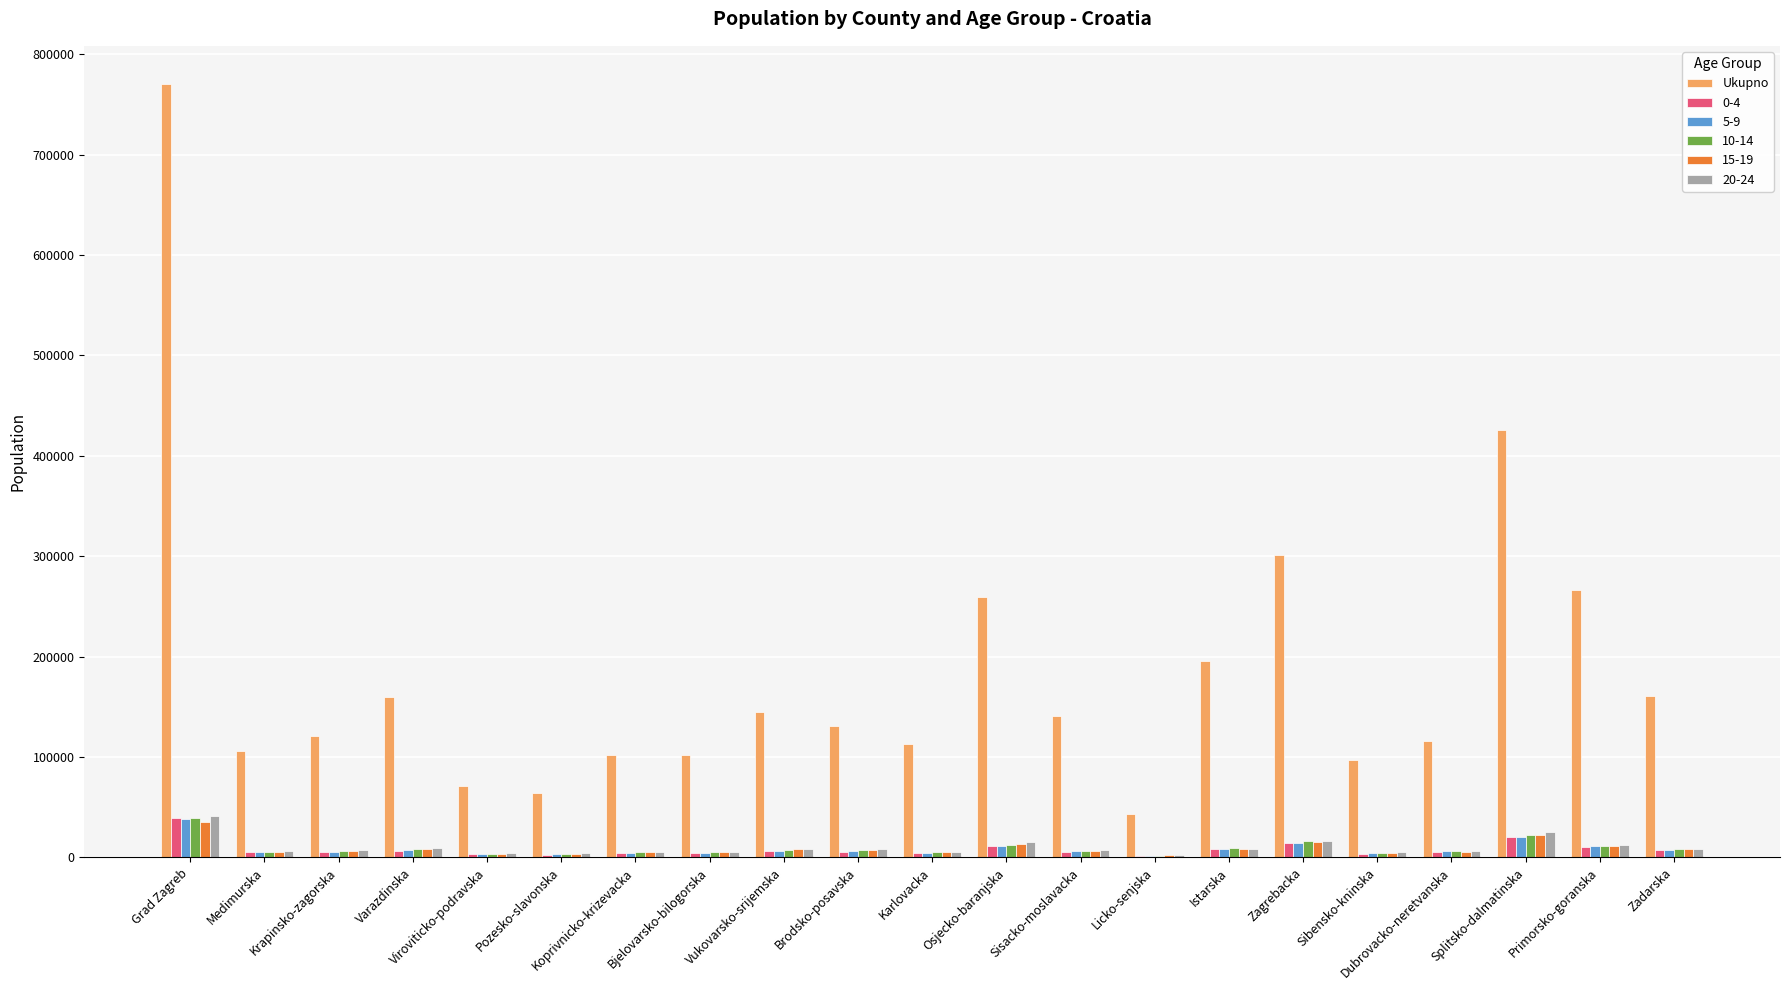

The Ukupno series shows 160340 at Zadarska. True or false?

True